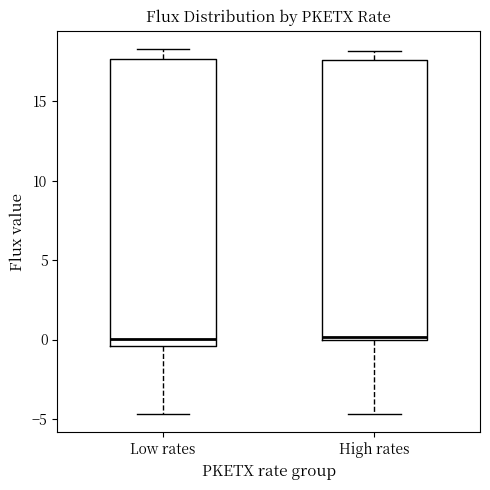

Reading left to right, transcribe this box plot: for each box, give where its median line is, the range the box spans, and where its two whiskers end, as read against the y-axis. The values are not printed on the chart, so give them approximately, as read against the axis.

Low rates: median 0.0, box -0.5 to 17.5, whiskers -4.5 to 18.5
High rates: median 0.0 (just above the box's lower edge), box 0.0 to 17.5, whiskers -4.5 to 18.0